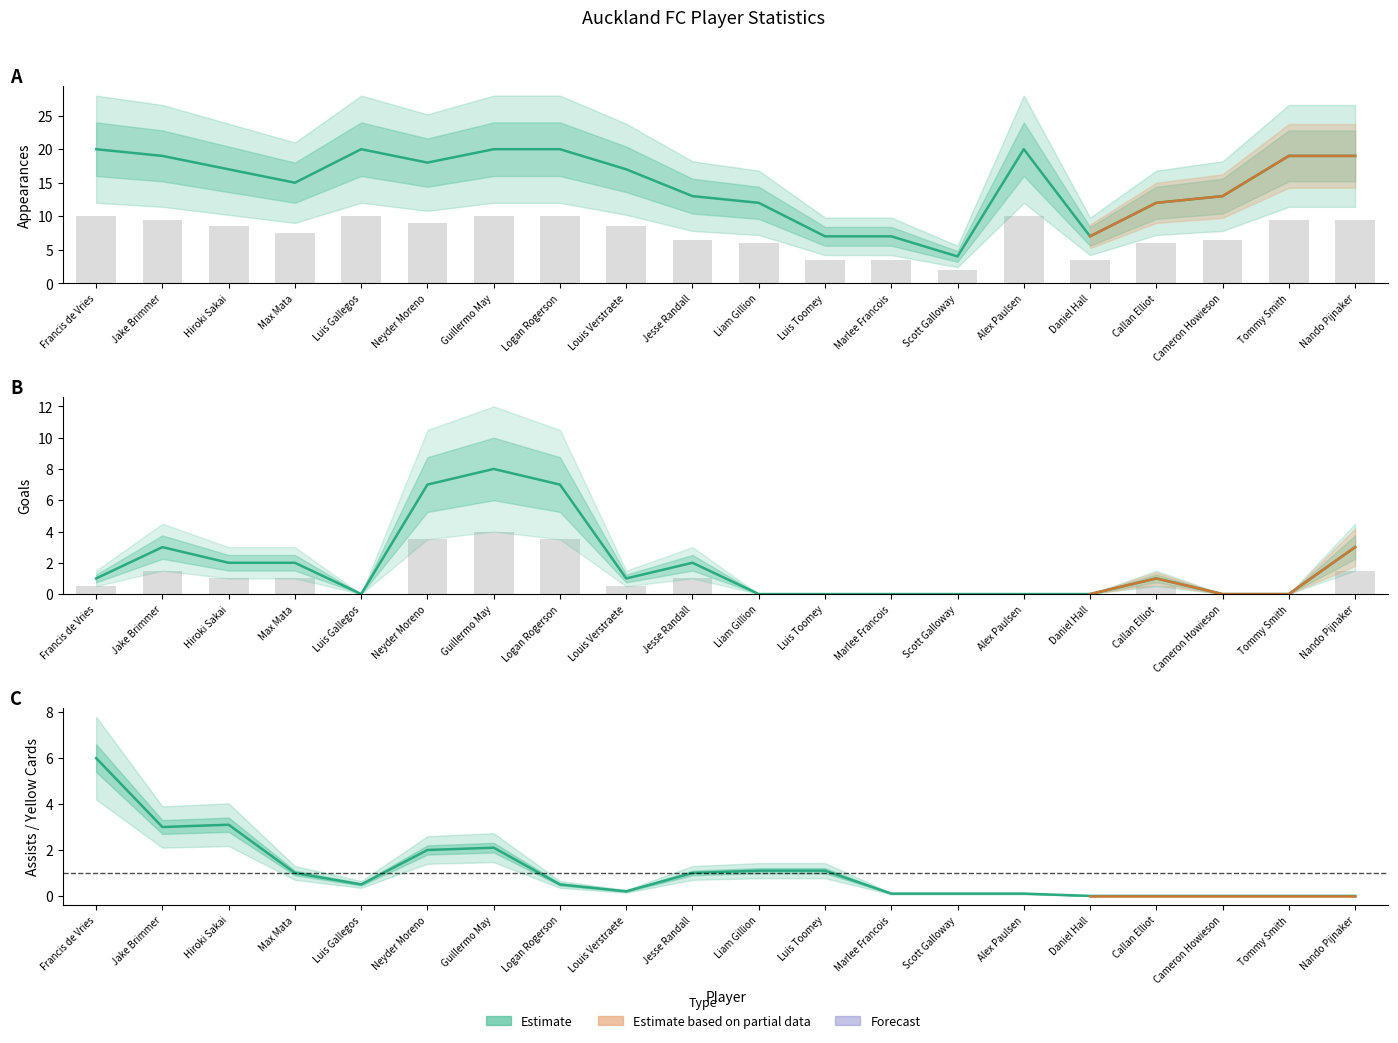

Is the value of goals at Guillermo May greater than the value of assists / yellow_cards at Cameron Howieson?

Yes